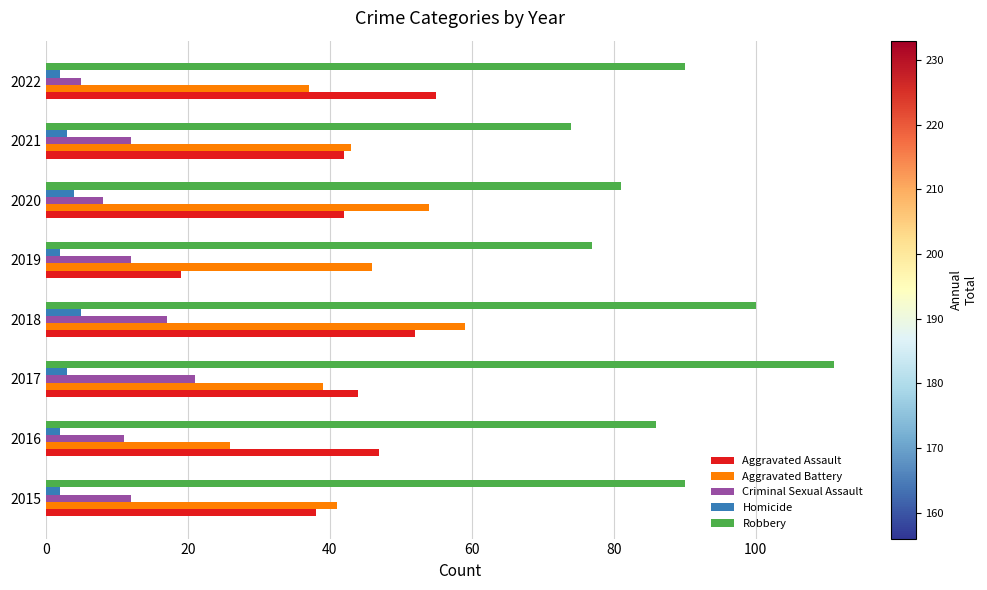

What is the greatest value displayed?

111